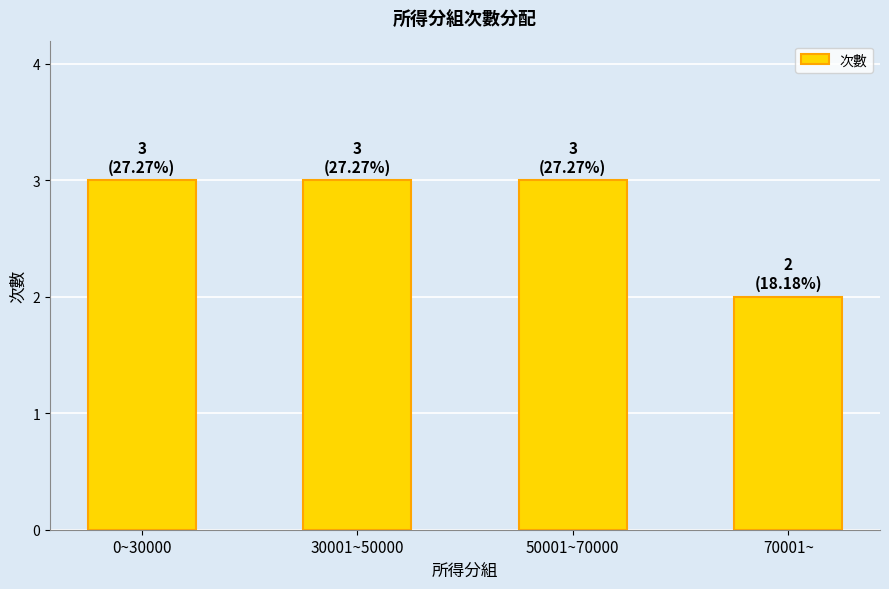

Count the number of data series in this chart.

1